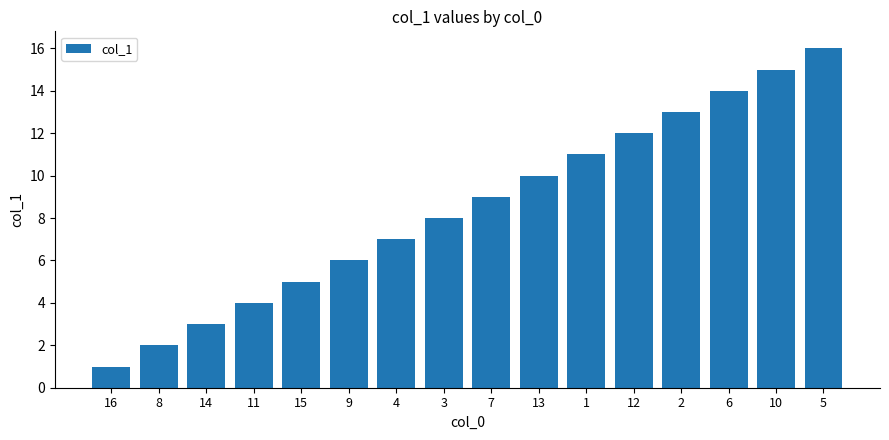

Rank the categories by value from lowest to highest.

16, 8, 14, 11, 15, 9, 4, 3, 7, 13, 1, 12, 2, 6, 10, 5